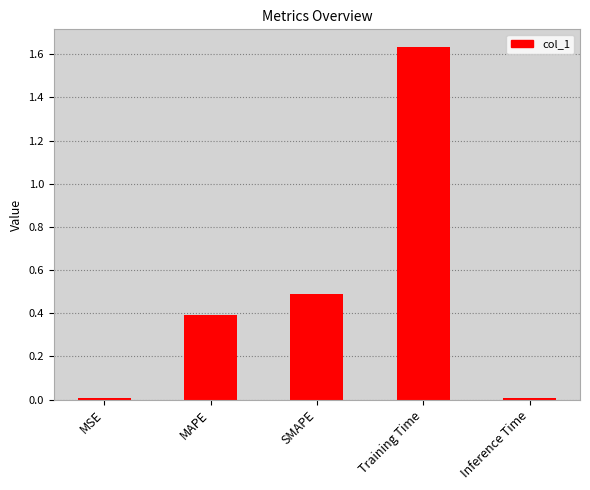

The chart shows a value of 0.0 at MSE. True or false?

True